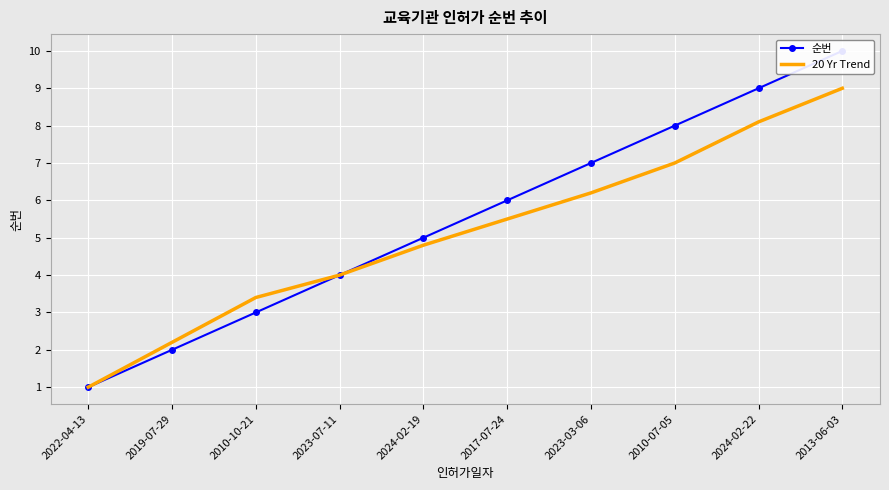

Reading left to right, list all the values displayed in this chart.

순번: 1.0	2.0	3.0	4.0	5.0	6.0	7.0	8.0	9.0	10.0
20 Yr Trend: 1.0	2.2	3.4	4.0	4.8	5.5	6.2	7.0	8.1	9.0